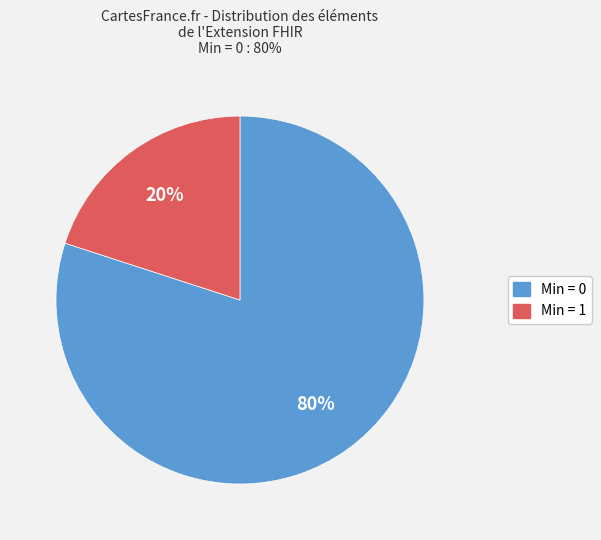

Does any single category account for the majority?

Yes